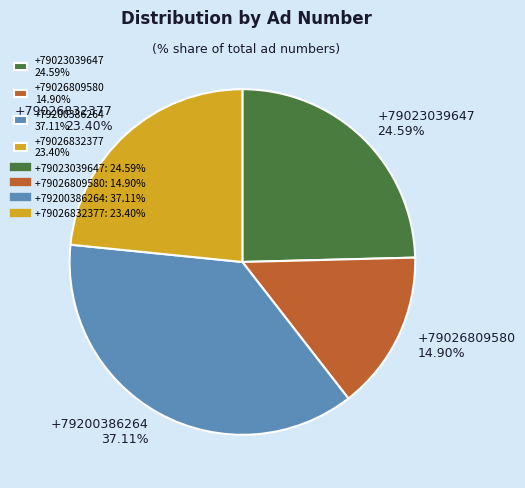

To the nearest percent, what percentage of the pie is +79200386264?

37%